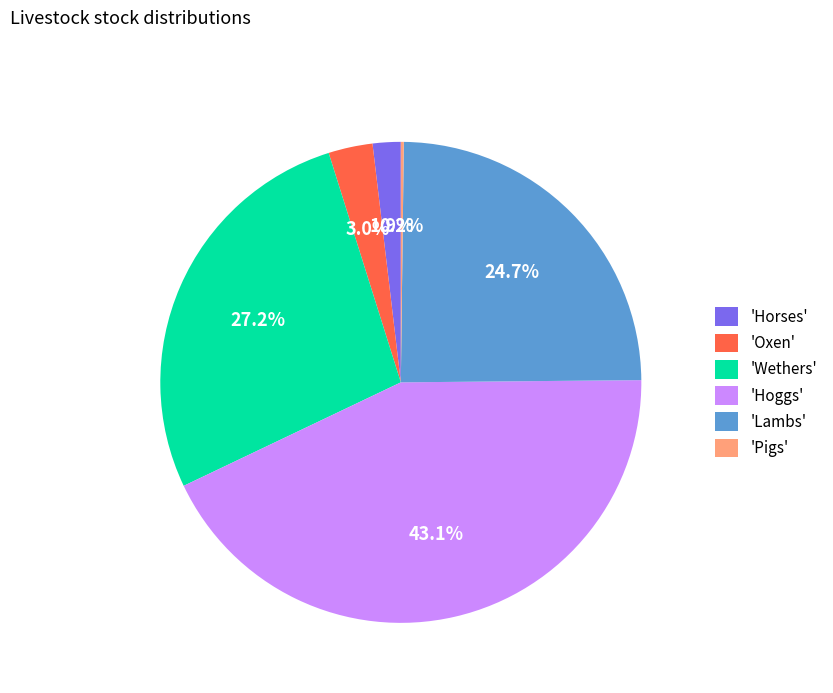

Is there any slice that represents more than half of the pie?

No